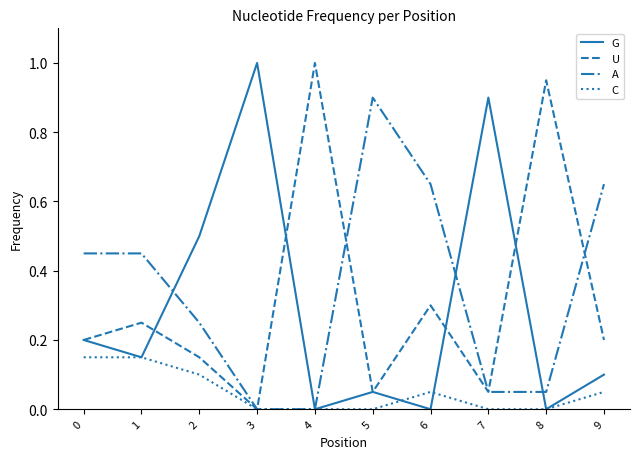

What is the highest value of the G series?

1.0